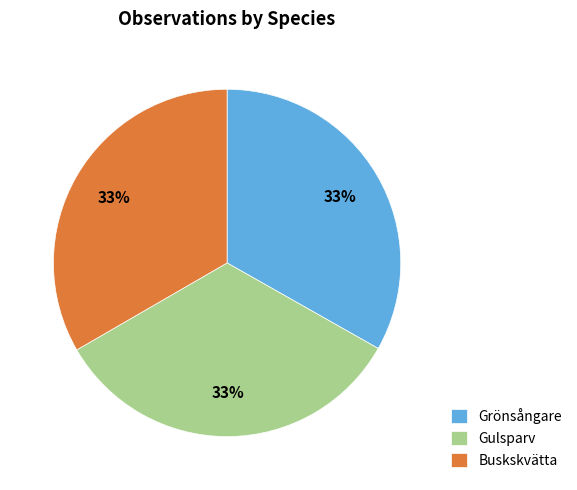

The Gulsparv slice represents 48% of the pie. True or false?

False